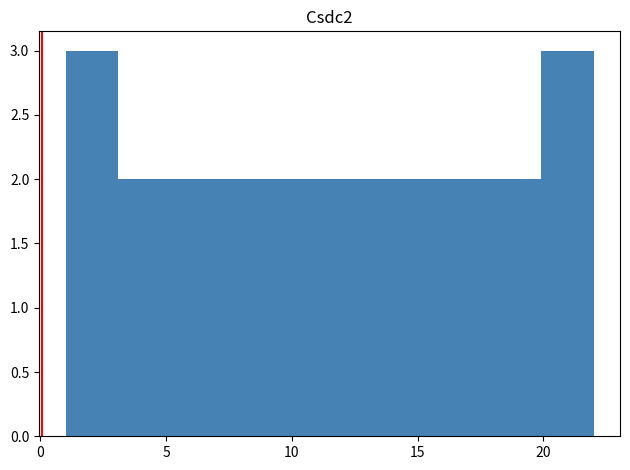

What is the height of the bar covering 3.1 to 5.2 on the x-axis? Neither the bar edges nor the heights are printed on the chart, so give them approximately, as read against the axes.

2